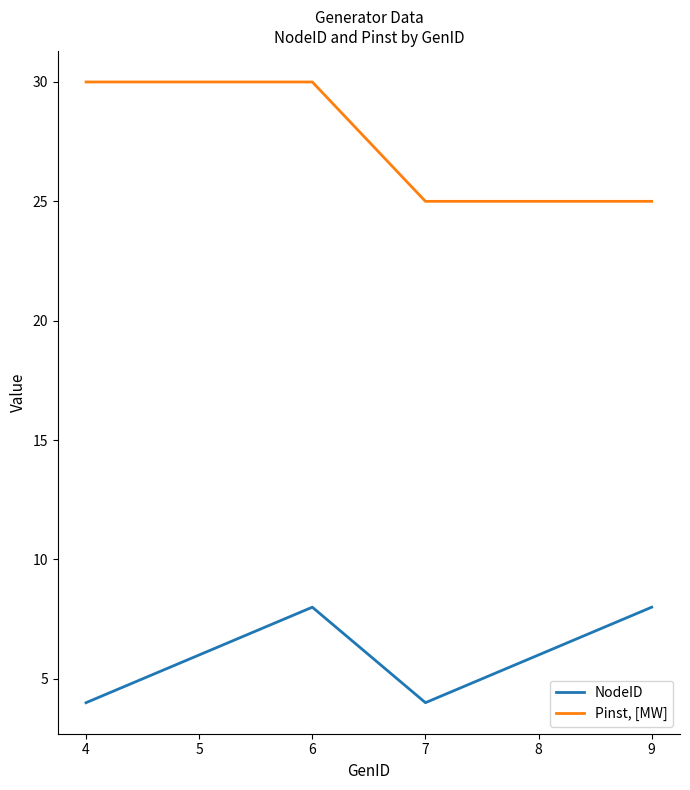

What is the difference between the NodeID values at 5 and 7?

2